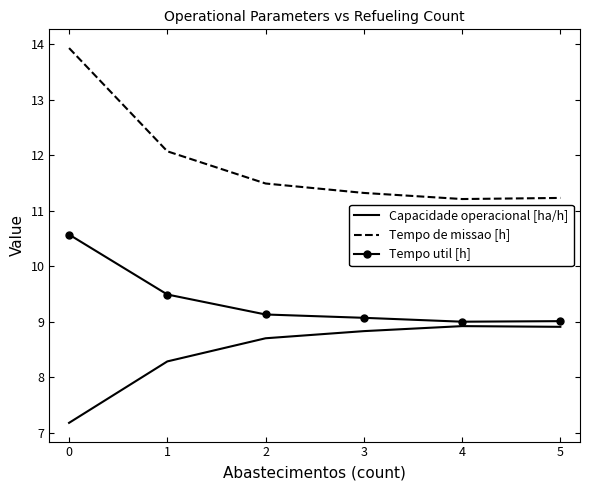

How many distinct data groups are displayed?

3